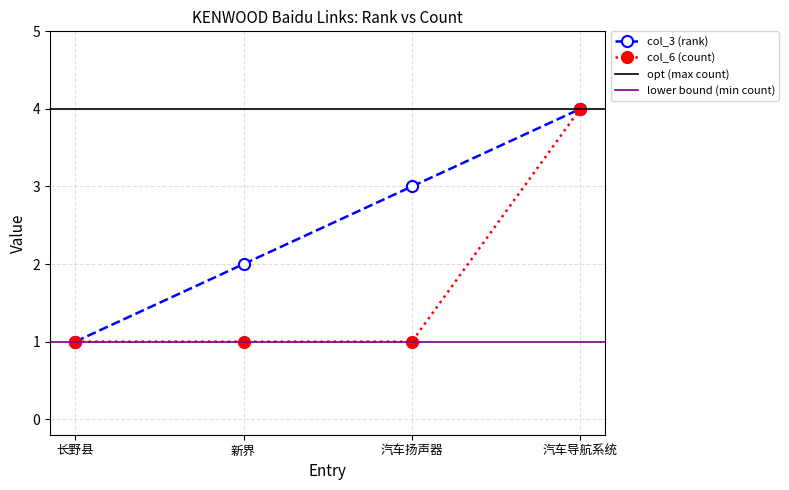

At which label is col_6 (count) closest to 2?

长野县